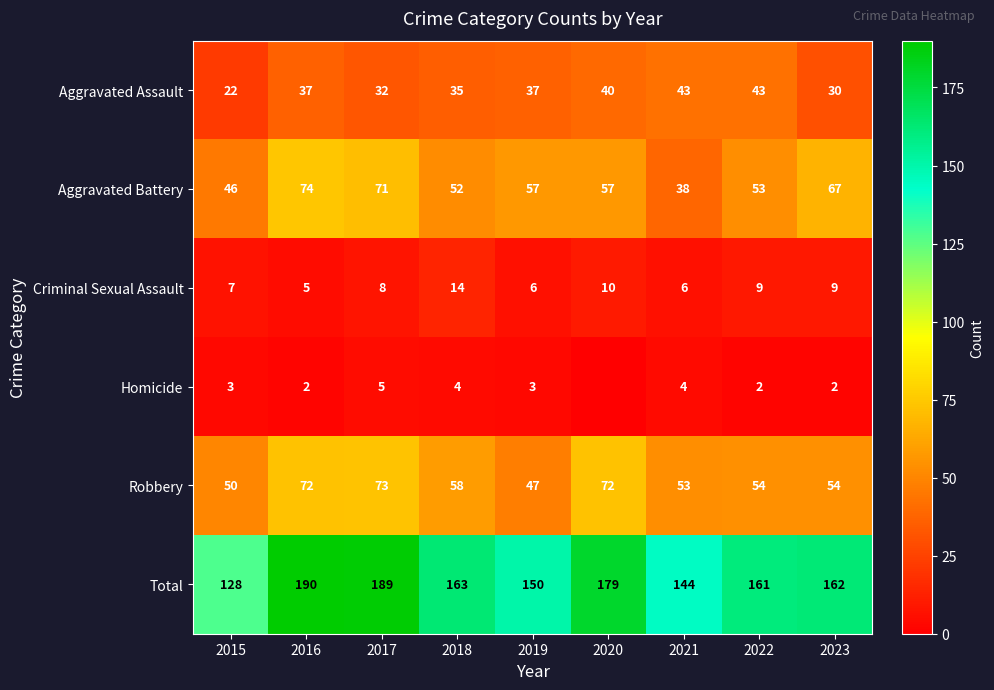

At 2016, list the series in order from largest to smallest.

Total, Aggravated Battery, Robbery, Aggravated Assault, Criminal Sexual Assault, Homicide